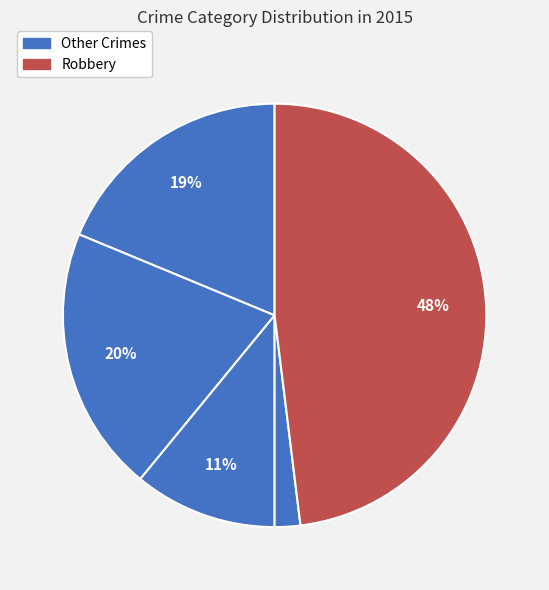

How many slices are in this pie chart?

5